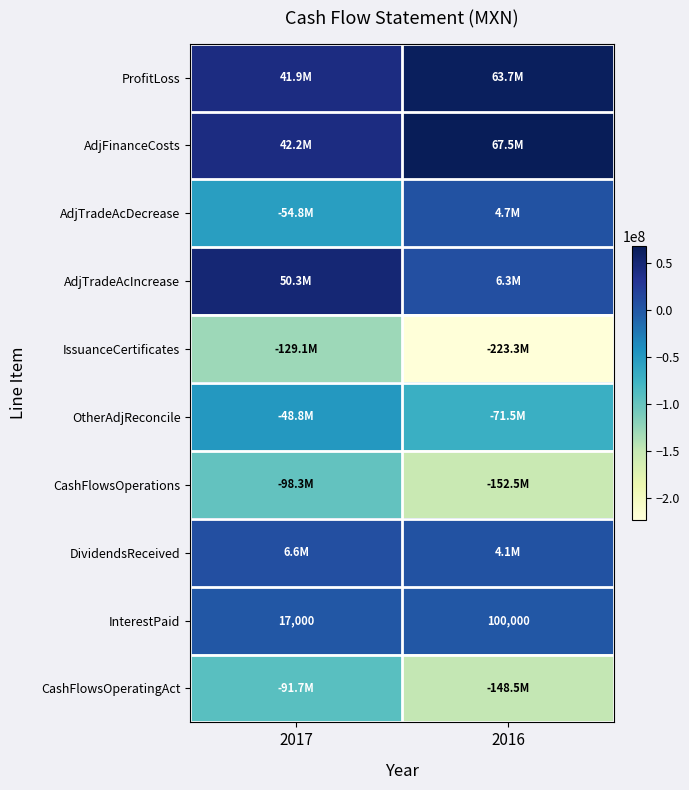

At which label is InterestPaid closest to 58500?

2017